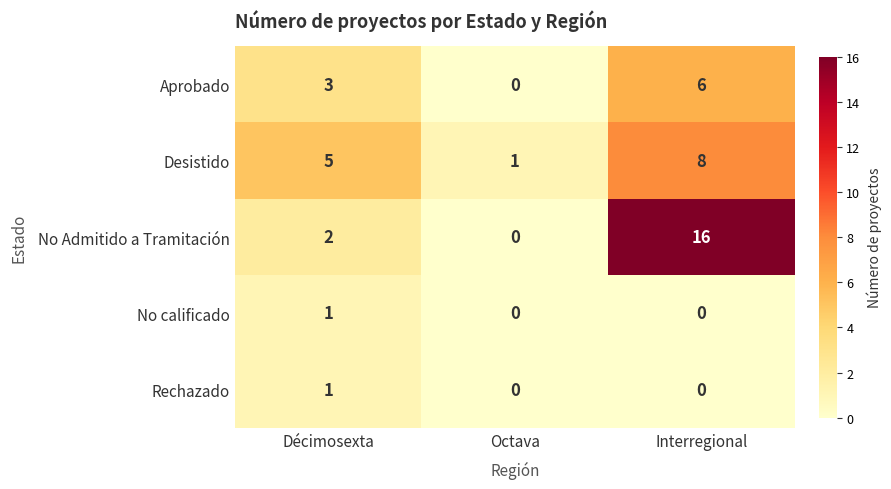

What is the difference between the maximum and minimum values in the No Admitido a Tramitación series?

16